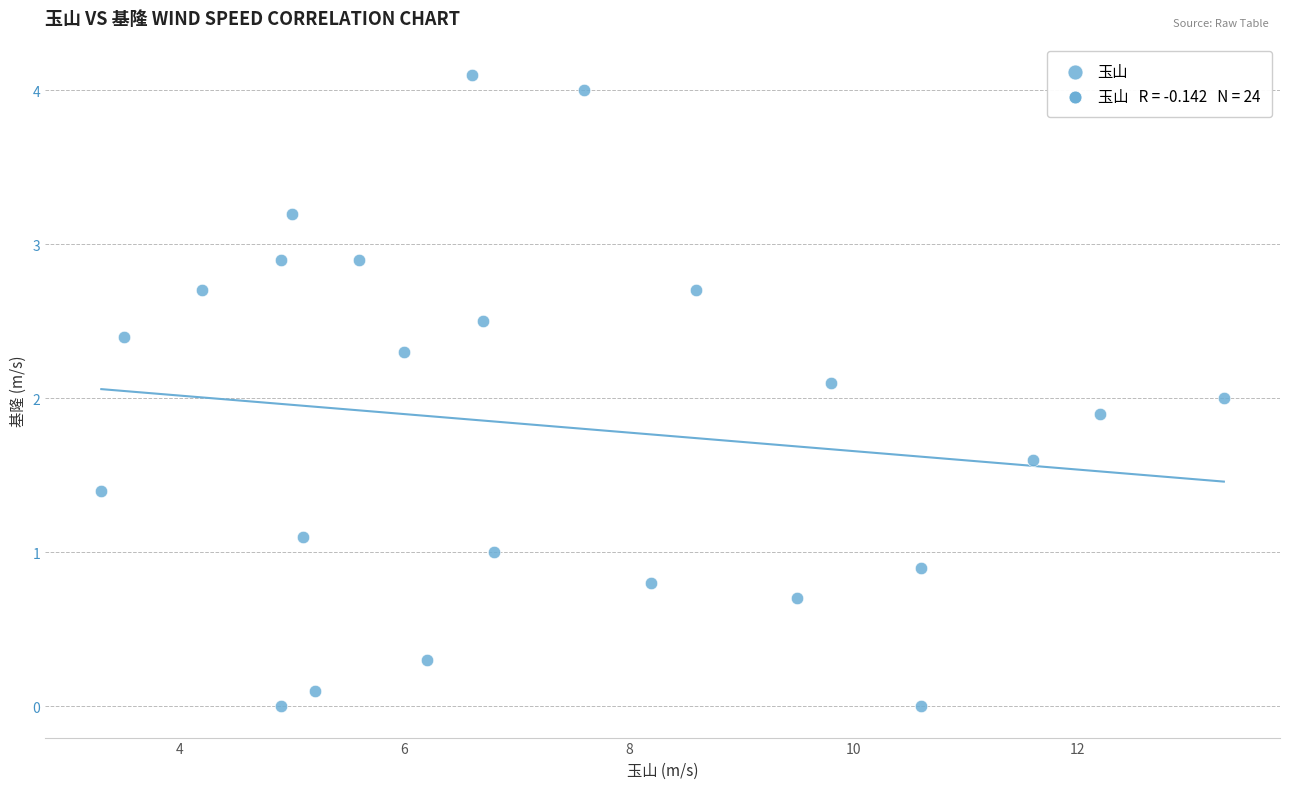

What is the range of X values (max minus min)?

10.0